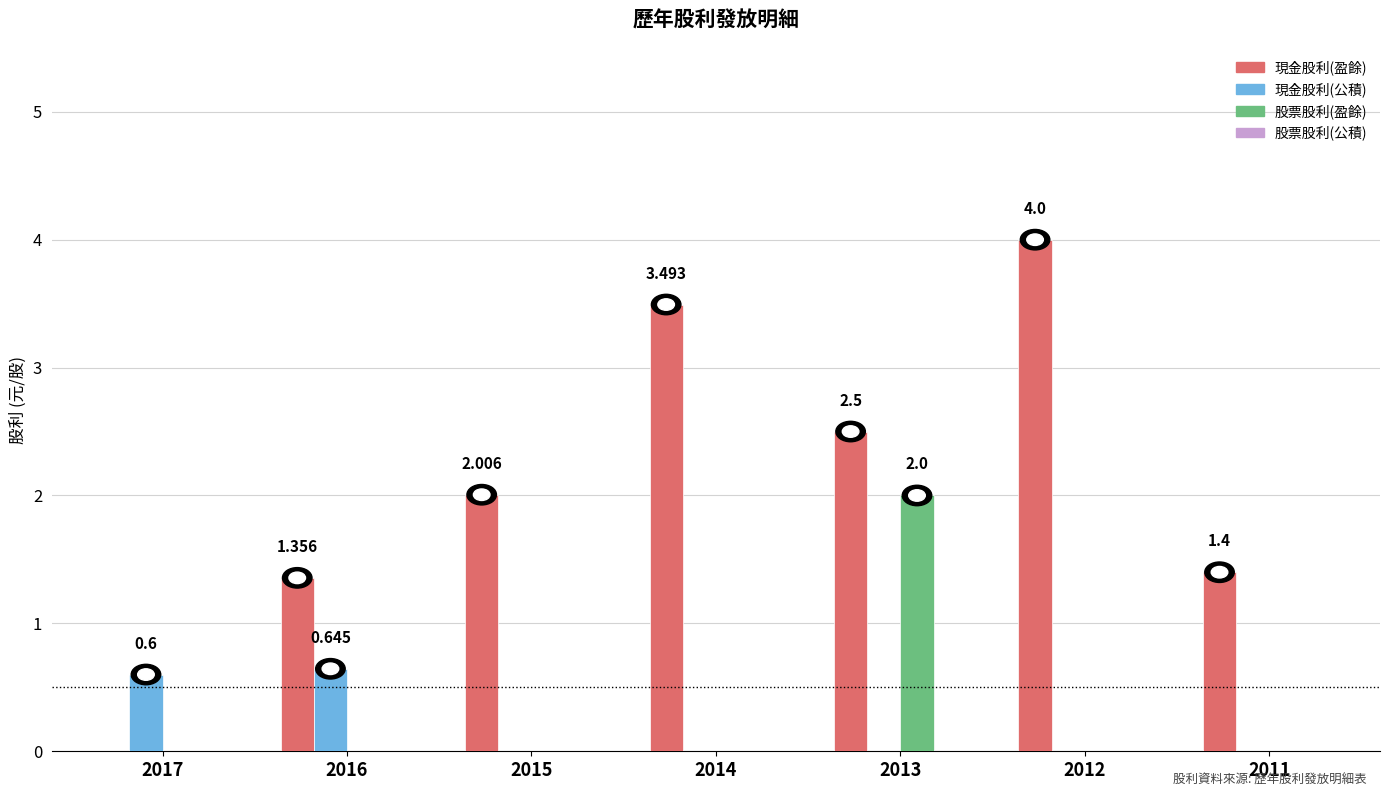

Between 2017 and 2013, which series saw the biggest shift?

現金股利(盈餘)